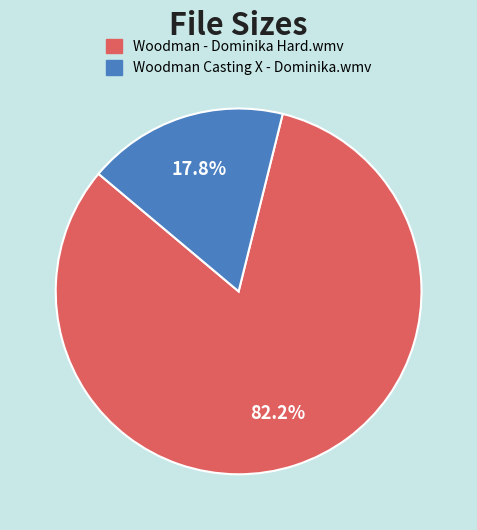

The Woodman - Dominika Hard.wmv slice represents 69% of the pie. True or false?

False